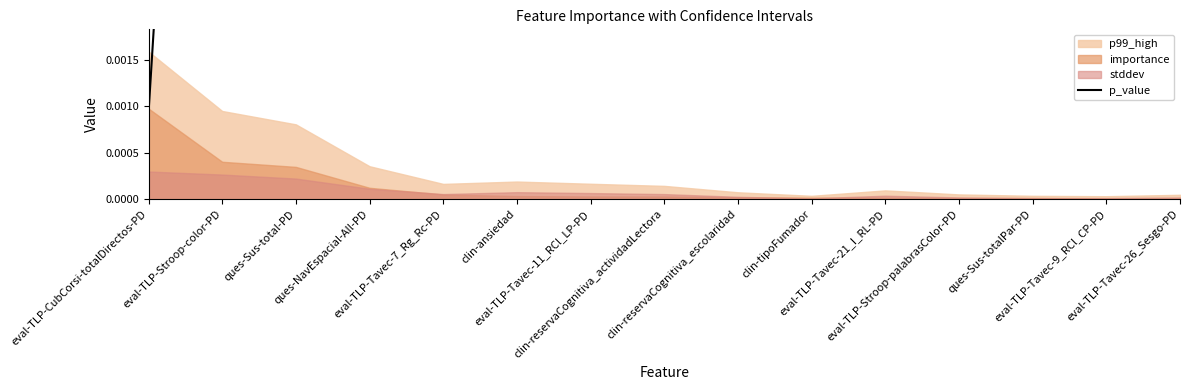

What is the greatest value displayed?

0.2